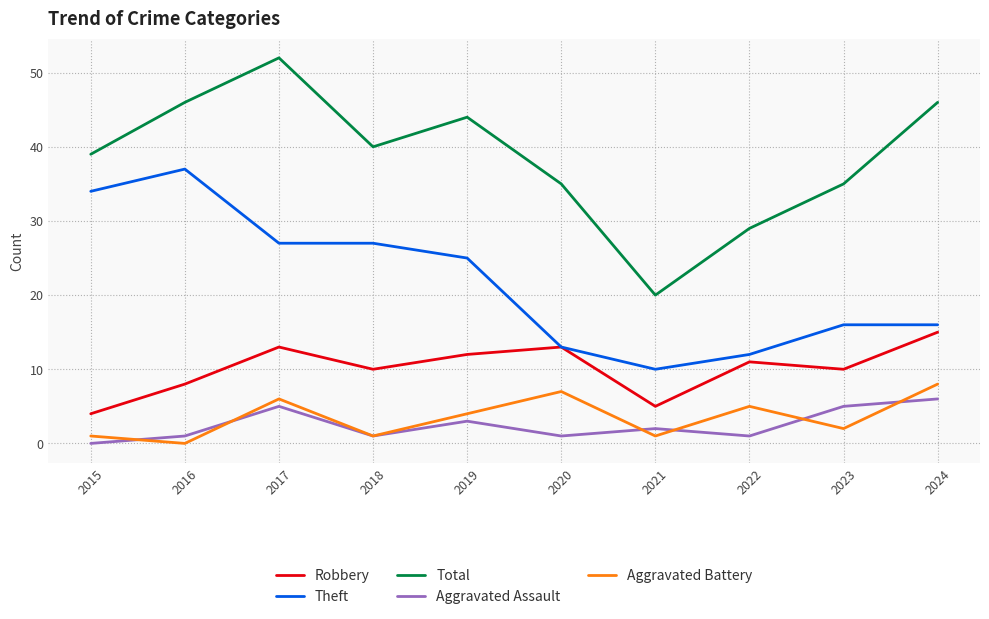

Reading left to right, transcribe all the data shown in this chart.

Robbery: 2015=4	2016=8	2017=13	2018=10	2019=12	2020=13	2021=5	2022=11	2023=10	2024=15
Theft: 2015=34	2016=37	2017=27	2018=27	2019=25	2020=13	2021=10	2022=12	2023=16	2024=16
Total: 2015=39	2016=46	2017=52	2018=40	2019=44	2020=35	2021=20	2022=29	2023=35	2024=46
Aggravated Assault: 2015=0	2016=1	2017=5	2018=1	2019=3	2020=1	2021=2	2022=1	2023=5	2024=6
Aggravated Battery: 2015=1	2016=0	2017=6	2018=1	2019=4	2020=7	2021=1	2022=5	2023=2	2024=8